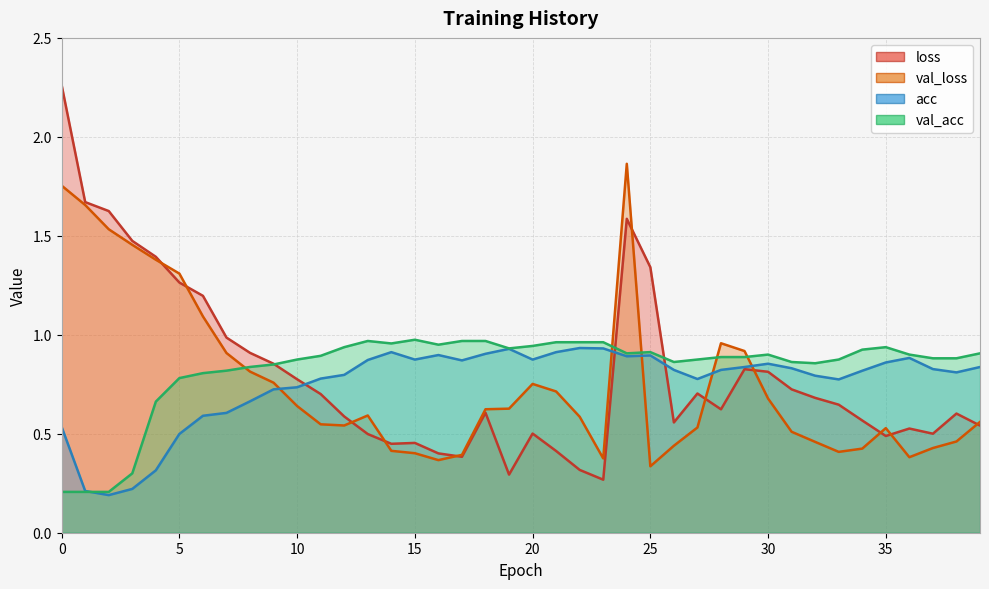

Which series has the largest range (max minus min)?

loss